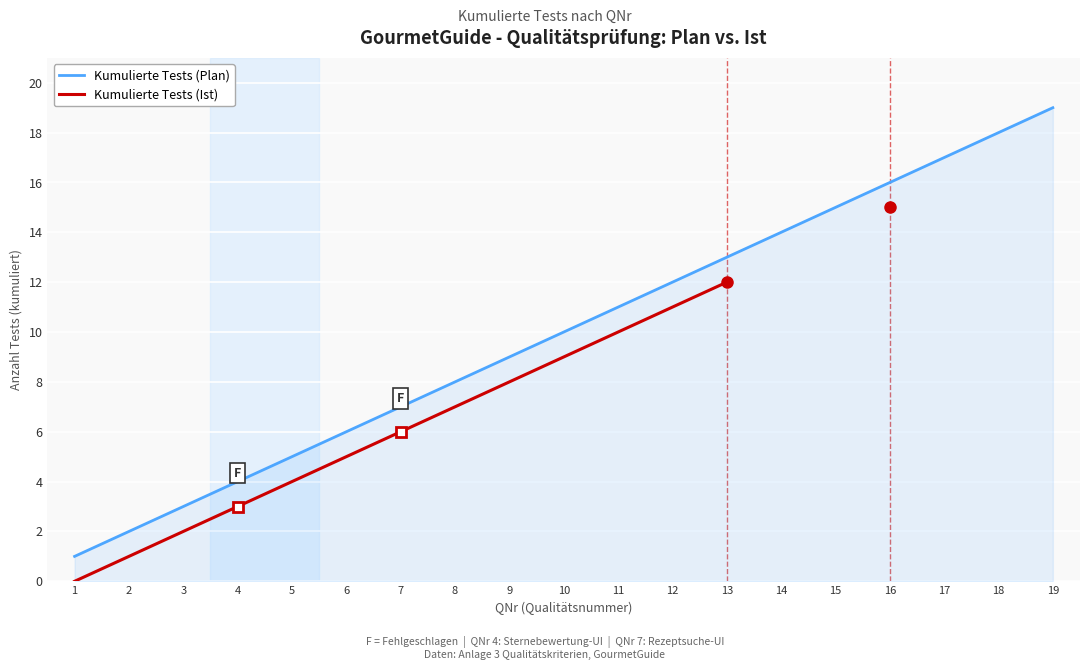

What is the value of the 16th point from the left?

16